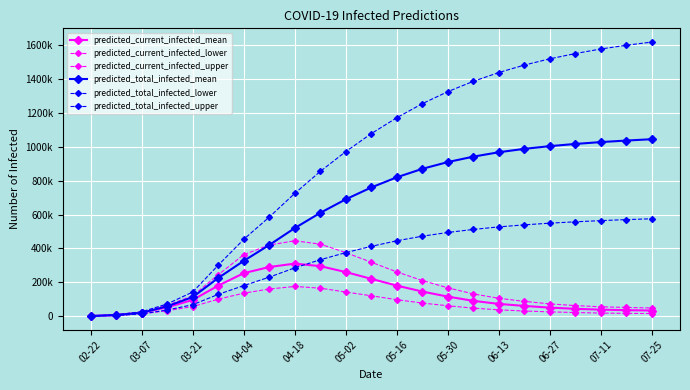

Reading left to right, what are all the values shown in this chart?

predicted_current_infected_mean: 755	6043	19808	51739	95594	180109	253590	290000	310000	295000	260000	220000	180000	145000	115000	90000	72000	60000	50000	43000	38000	35000	33000
predicted_current_infected_lower: 500	4000	12807	31888	56358	99908	135499	160000	175000	165000	142000	120000	97000	77000	61000	47000	37000	30000	25000	21000	18000	16000	15000
predicted_current_infected_upper: 1000	8000	25615	64003	120286	244192	362977	420000	445000	425000	375000	318000	261000	210000	167000	131000	105000	87000	72000	62000	55000	51000	48000
predicted_total_infected_mean: 755	6043	19808	57782	112506	225388	326411	420000	520000	610000	690000	760000	820000	870000	910000	942000	968000	988000	1004000	1017000	1028000	1037000	1045000
predicted_total_infected_lower: 500	4000	12807	35888	67343	128342	180204	230000	285000	333000	375000	412000	445000	472000	494000	512000	527000	539000	549000	557000	564000	570000	575000
predicted_total_infected_upper: 1000	8000	25615	72003	142256	301056	453692	585000	725000	855000	972000	1078000	1172000	1255000	1326000	1387000	1439000	1483000	1520000	1551000	1578000	1600000	1619000